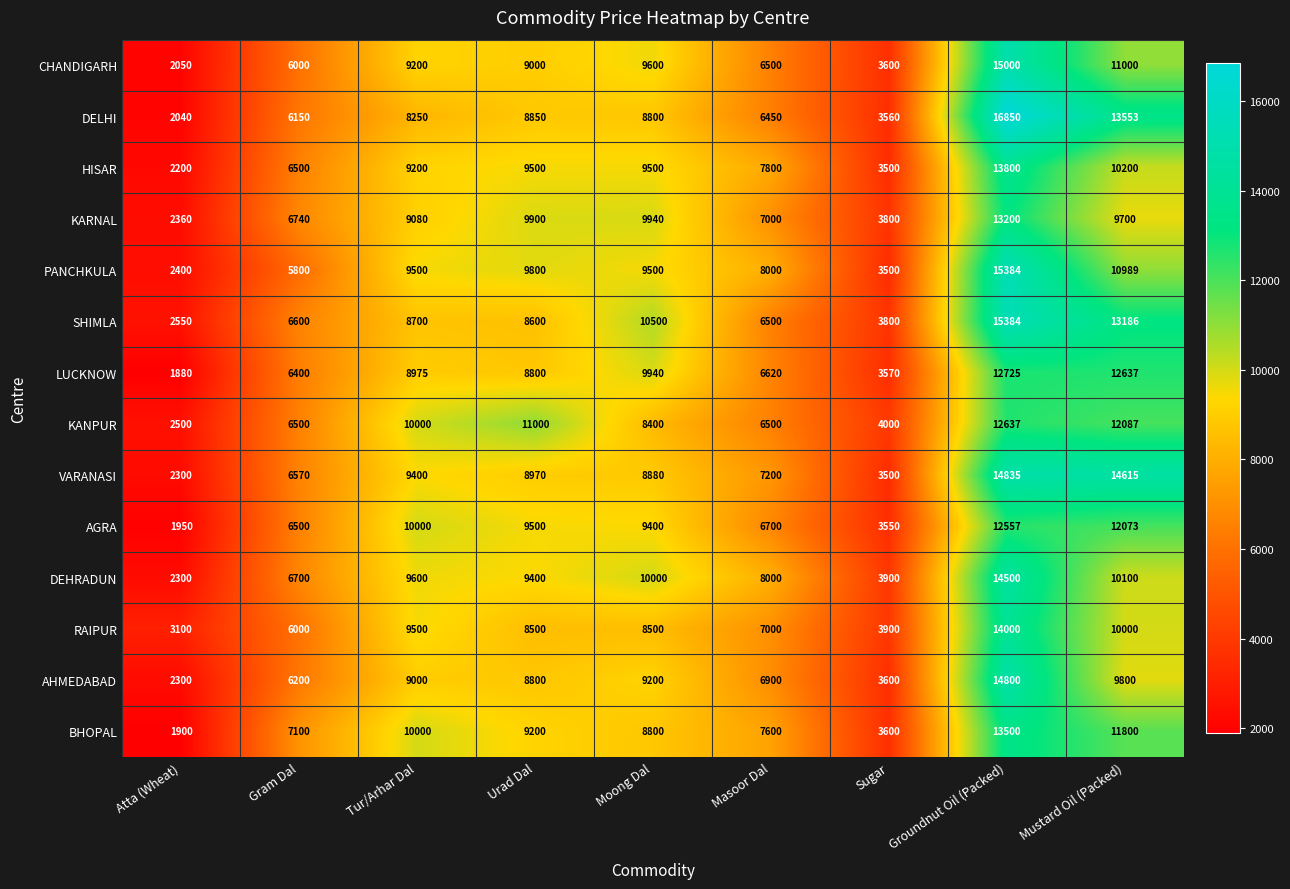

At which category is the sum across all series the highest?

Groundnut Oil (Packed)